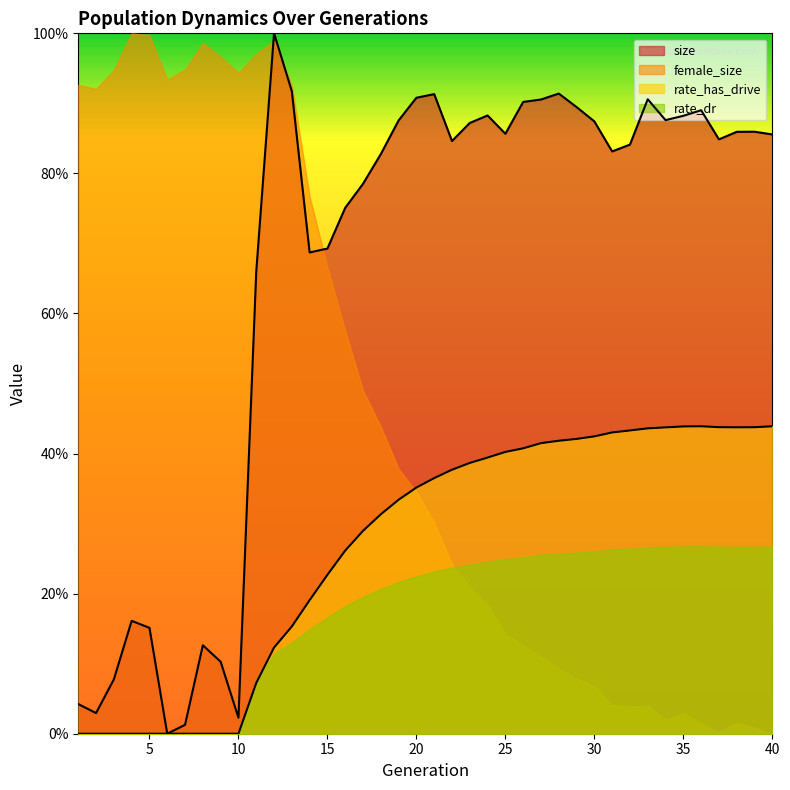

How many categories are shown in the chart?

40